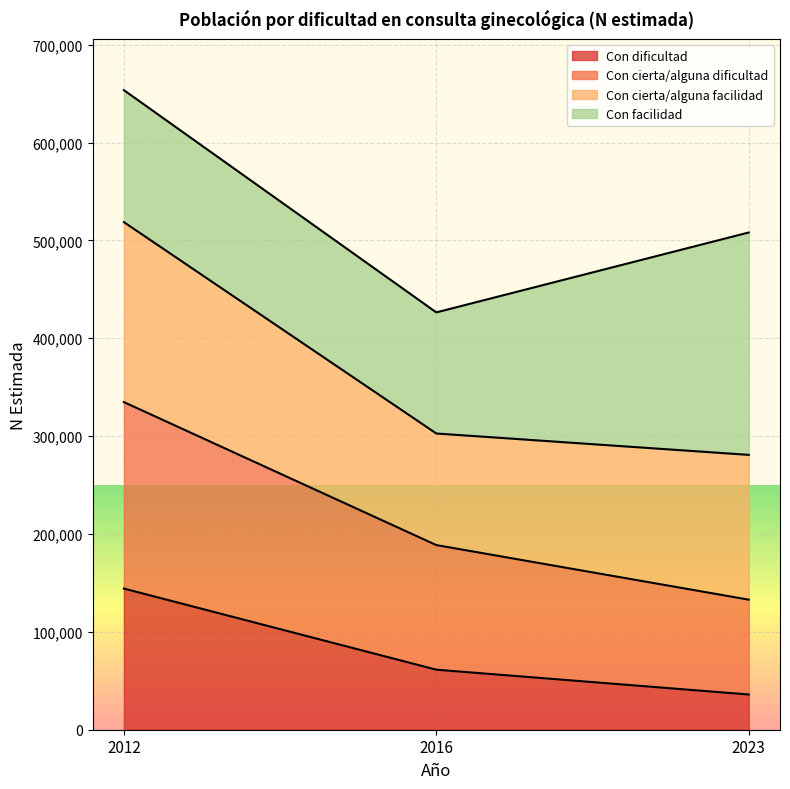

What are all the series names shown in the legend?

Con dificultad, Con cierta/alguna dificultad, Con cierta/alguna facilidad, Con facilidad